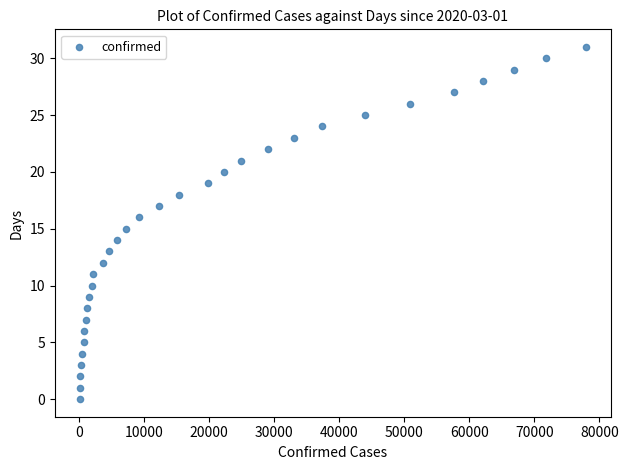

What is the range of X values (max minus min)?

77742